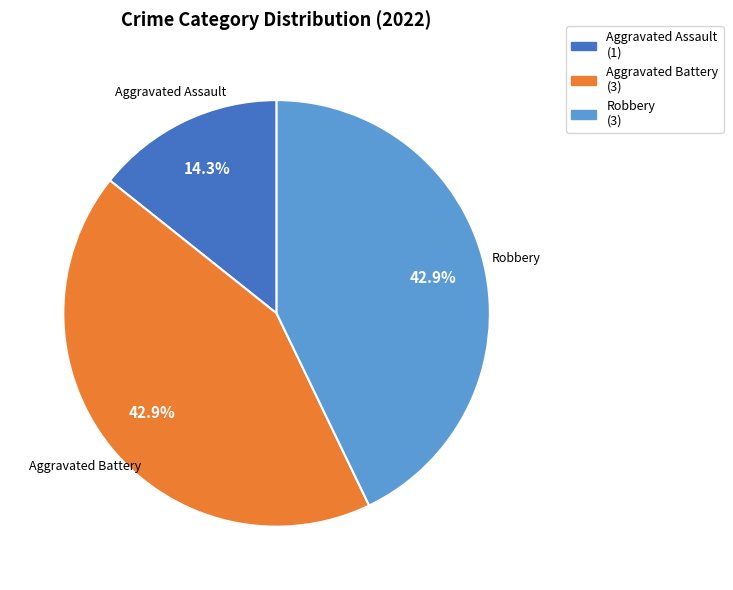

Is there a majority slice in this chart?

No